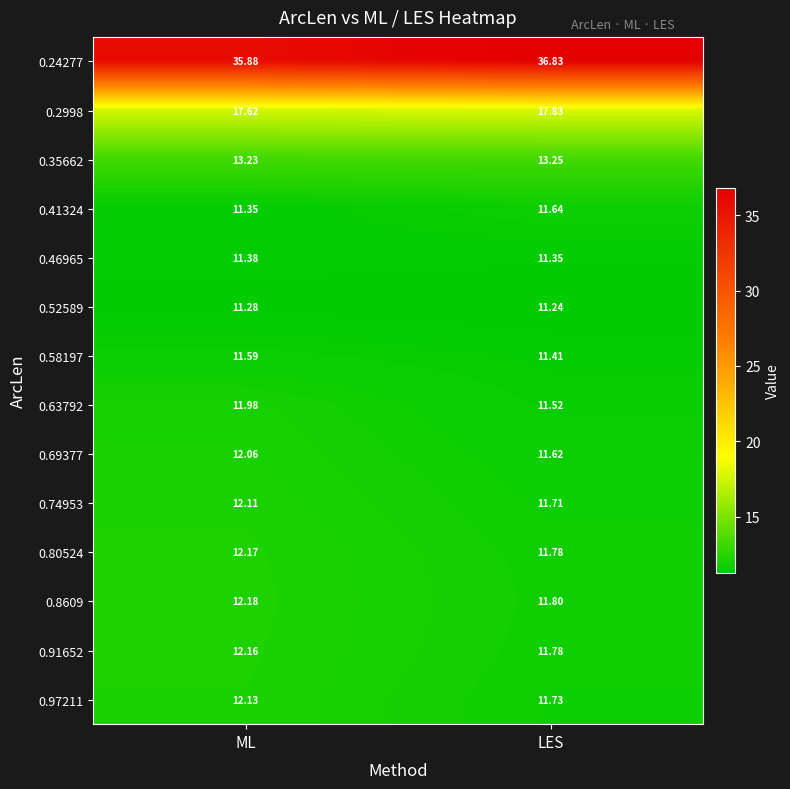

Rank the categories by 0.24277 value from lowest to highest.

ML, LES